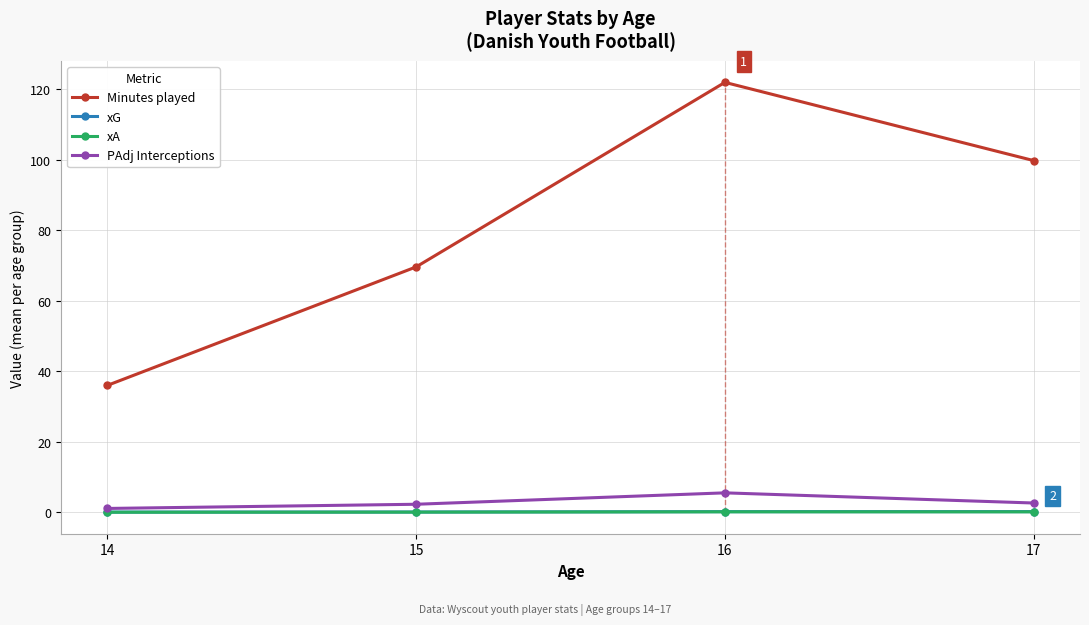

How many series are shown in this chart?

4